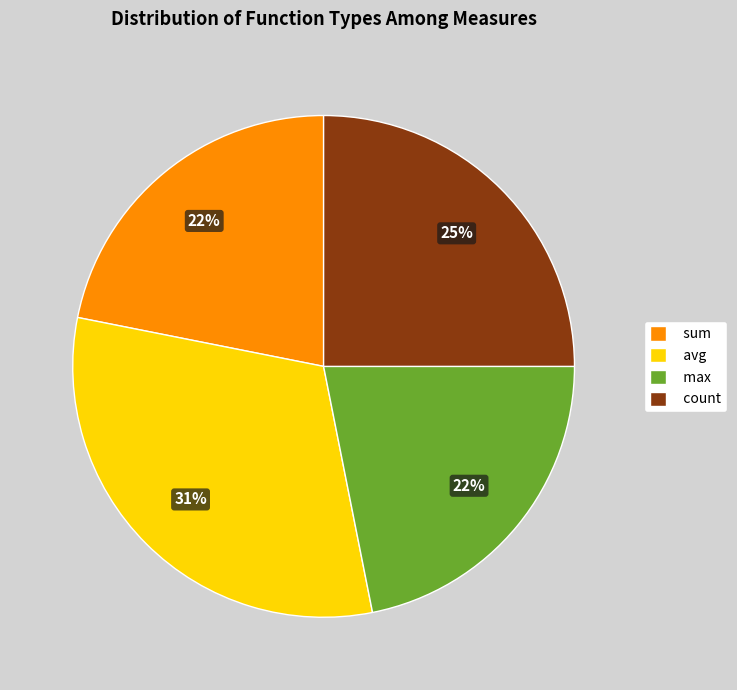

The max slice represents 22% of the pie. True or false?

True